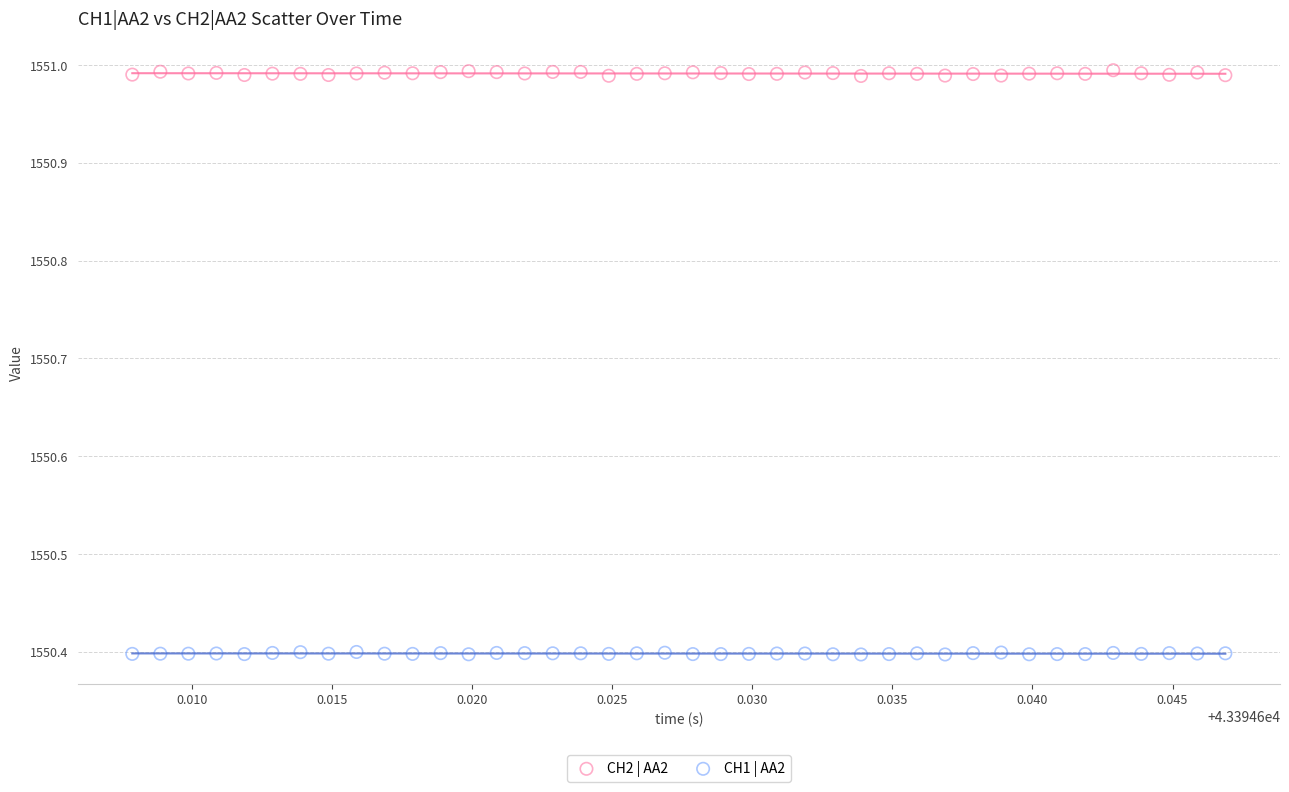

Which series reaches the minimum Y coordinate?

CH1 | AA2